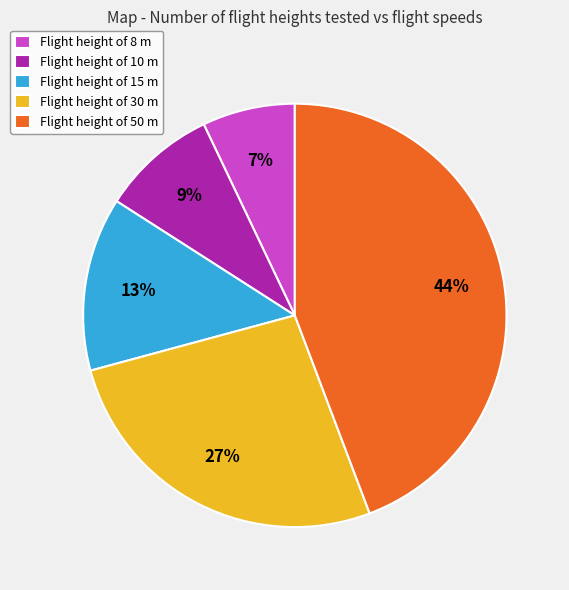

To the nearest percent, what is the difference between the largest and smallest slice percentages?

37%